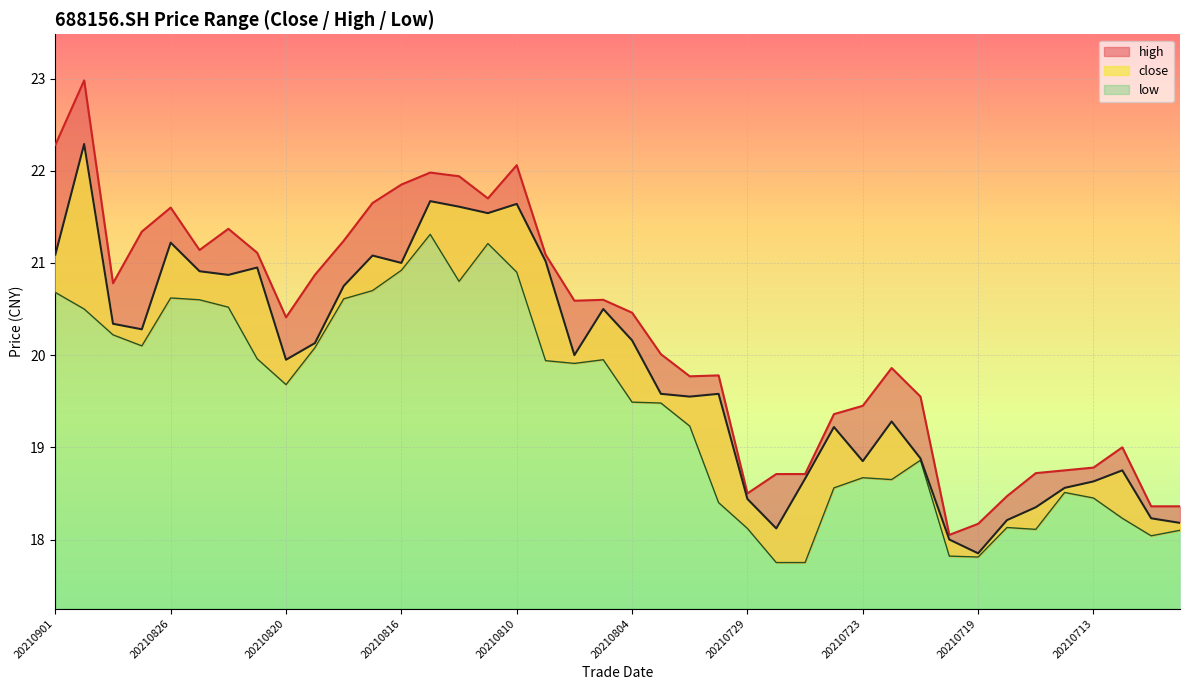

What is the spread (max minus min) of values at 20210826?

1.0